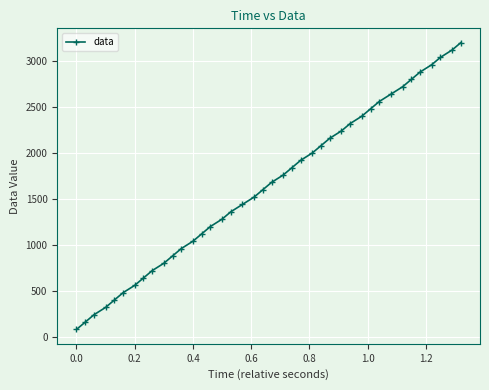

What is the minimum value shown in the chart?

80.1